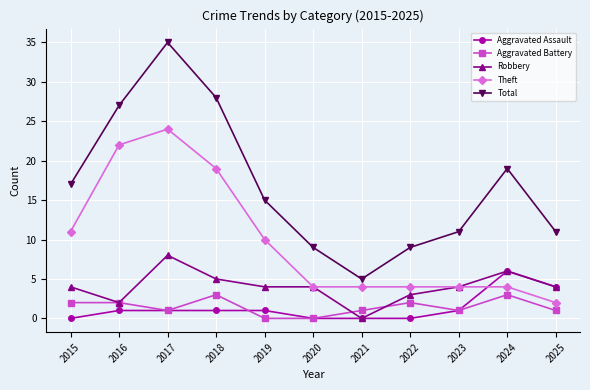

True or false: Total and Aggravated Assault intersect in this chart.

False